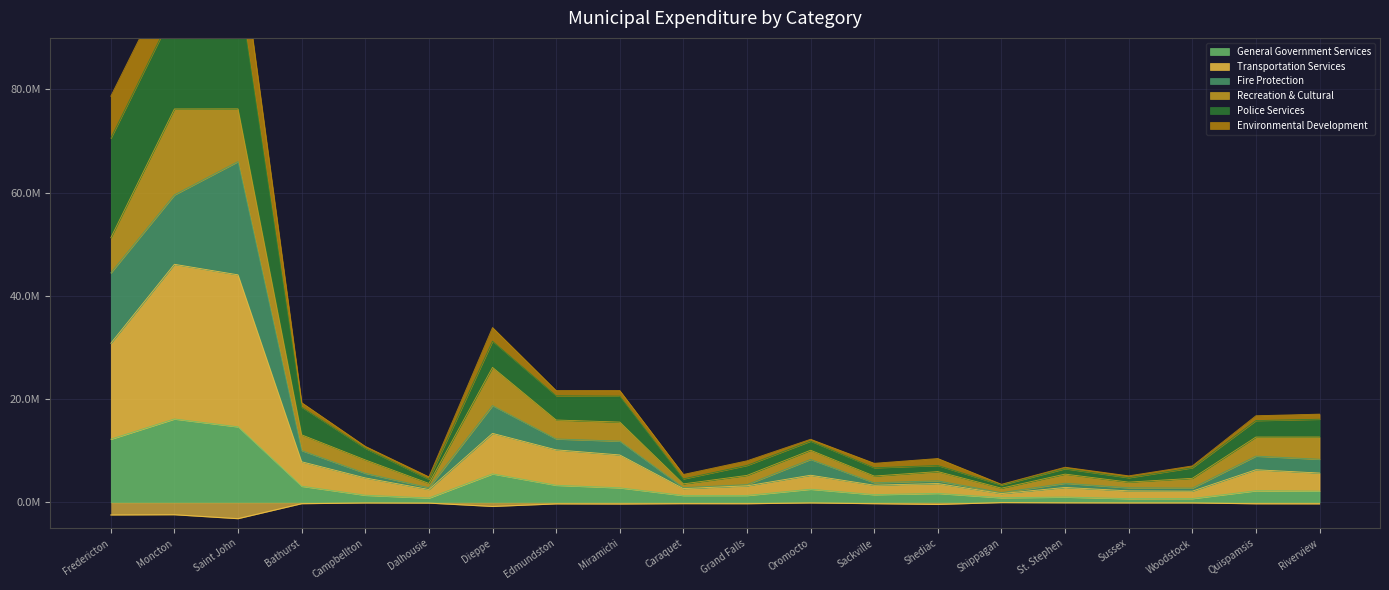

Which series has the largest total across all categories?

Police Services